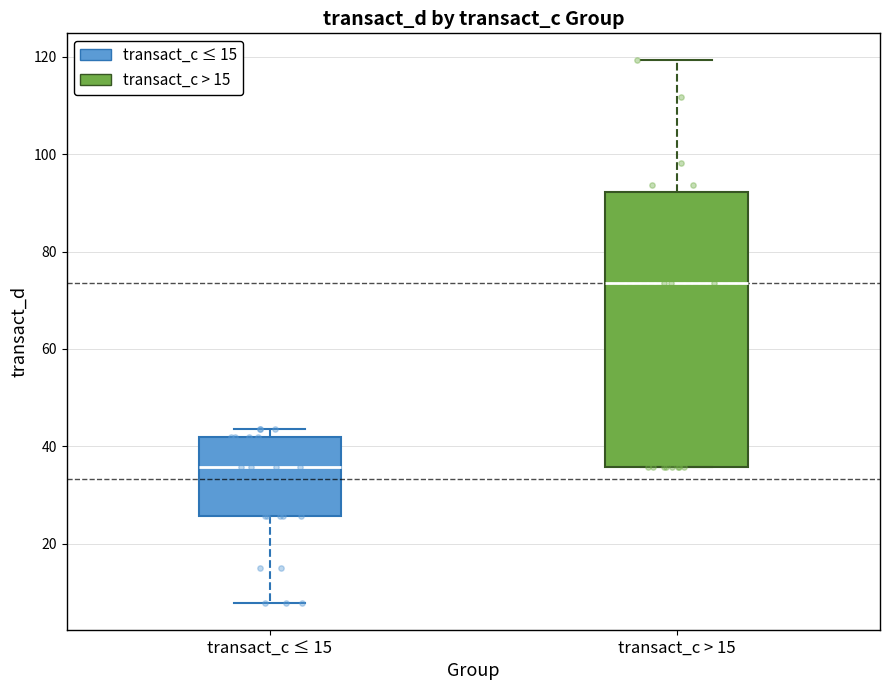

Comparing the boxes themselves (not the whiskers), which one is the tallest?

transact_c > 15